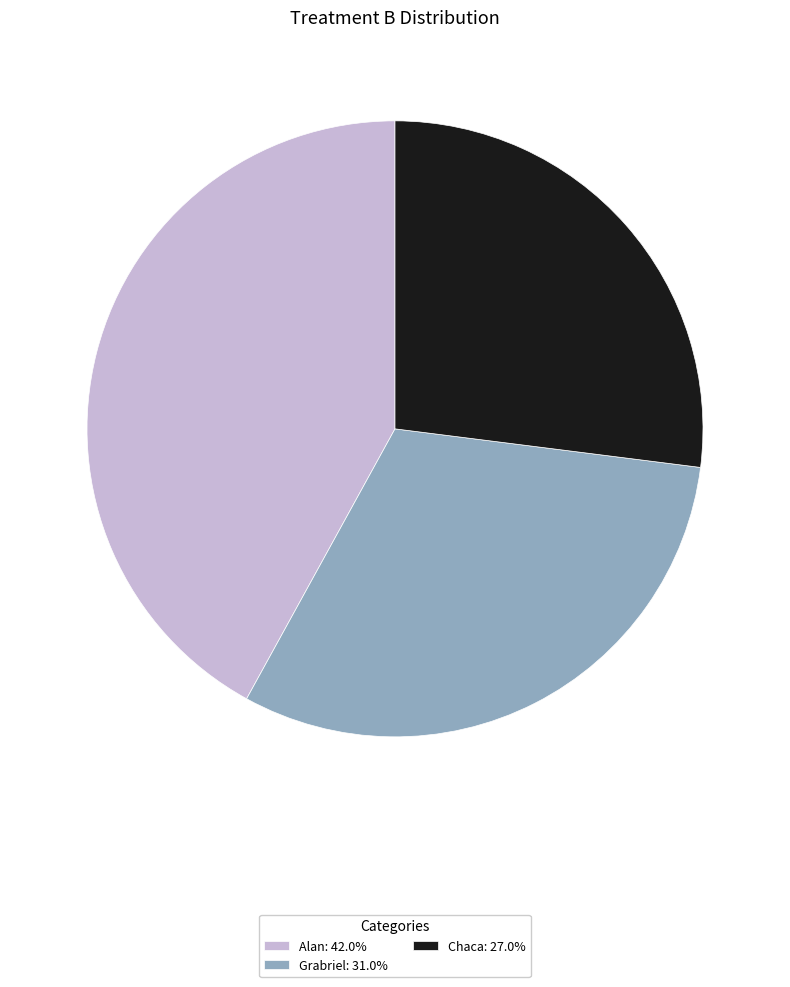

Approximately how many times larger is the value at Chaca: 27.0% compared to Alan: 42.0%?

0.6